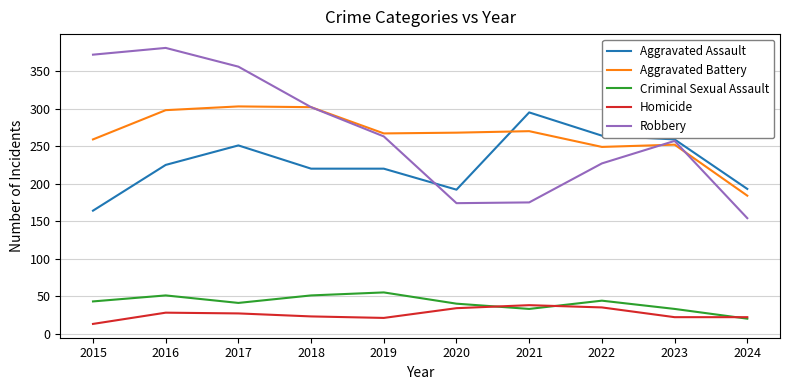

What is the difference between the maximum and minimum values in the Aggravated Battery series?

119